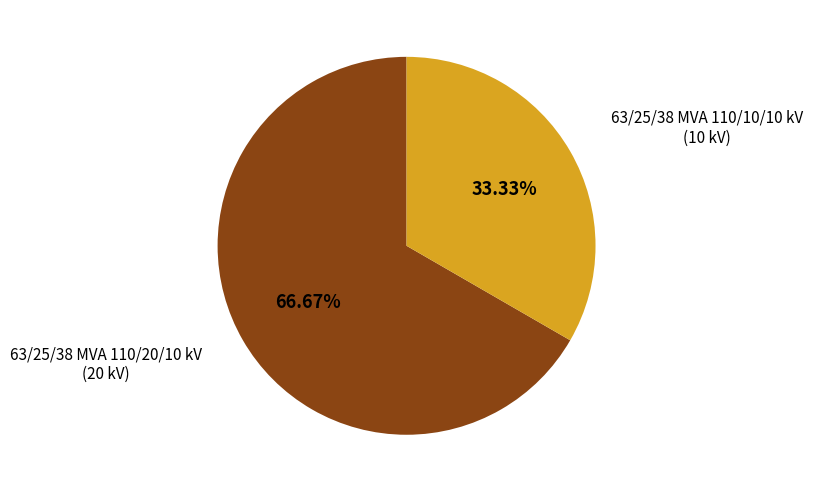

Is there a majority slice in this chart?

Yes